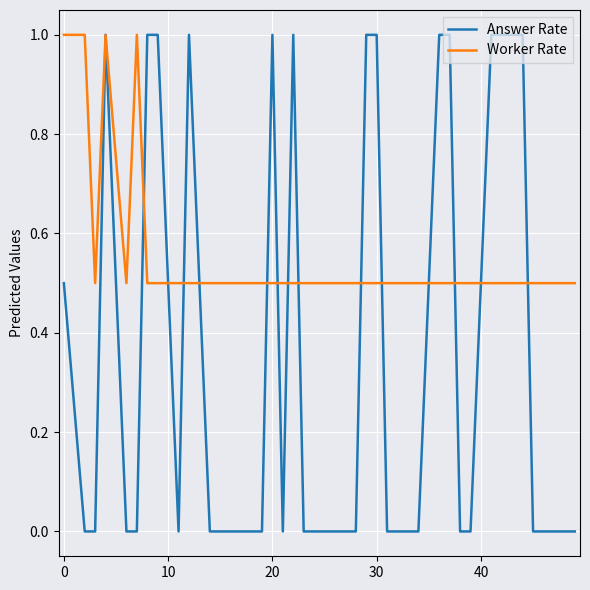

List the series in order of their overall mean, lowest first.

Answer Rate, Worker Rate